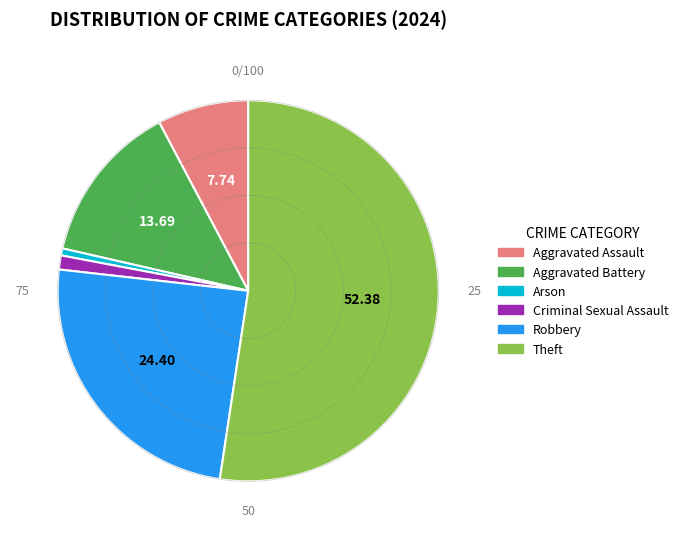

What is the ratio of the value at Robbery to the value at Theft?

0.5